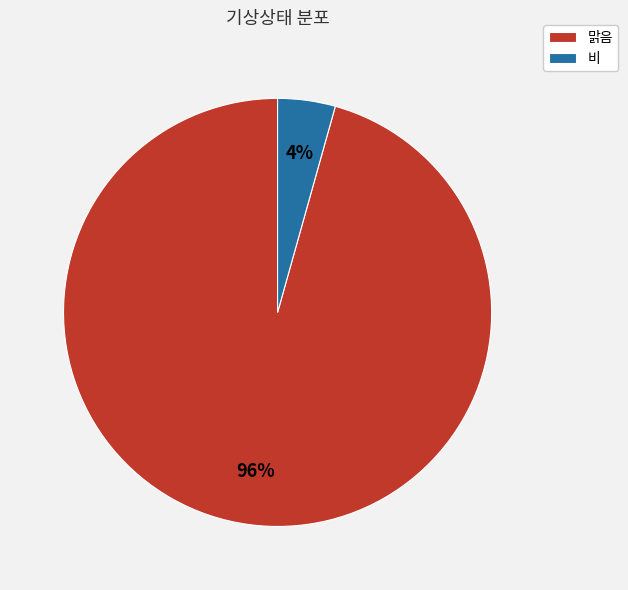

How many segments does this pie chart have?

2